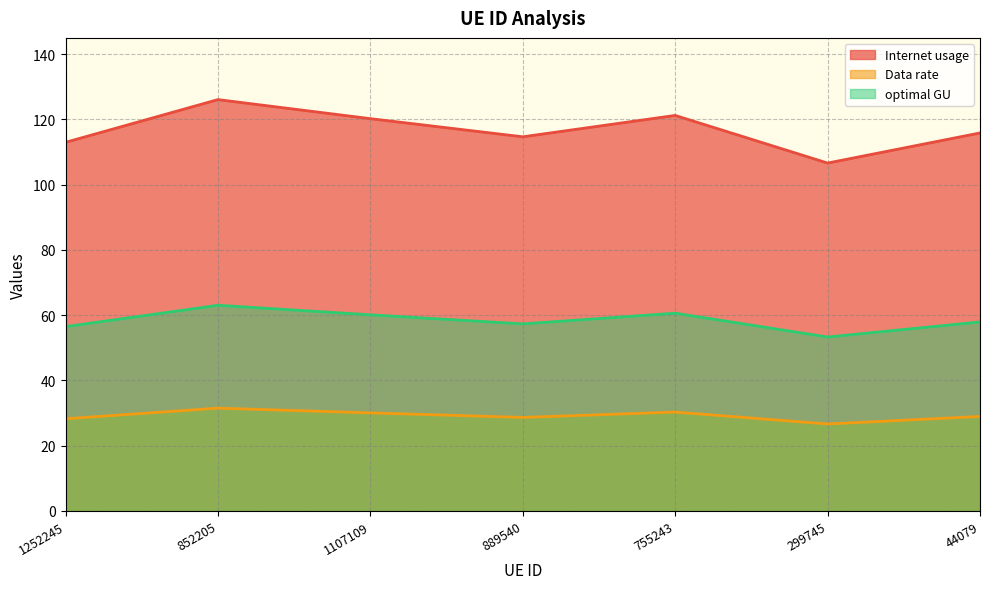

At how many categories does at least one series exceed 39?

7